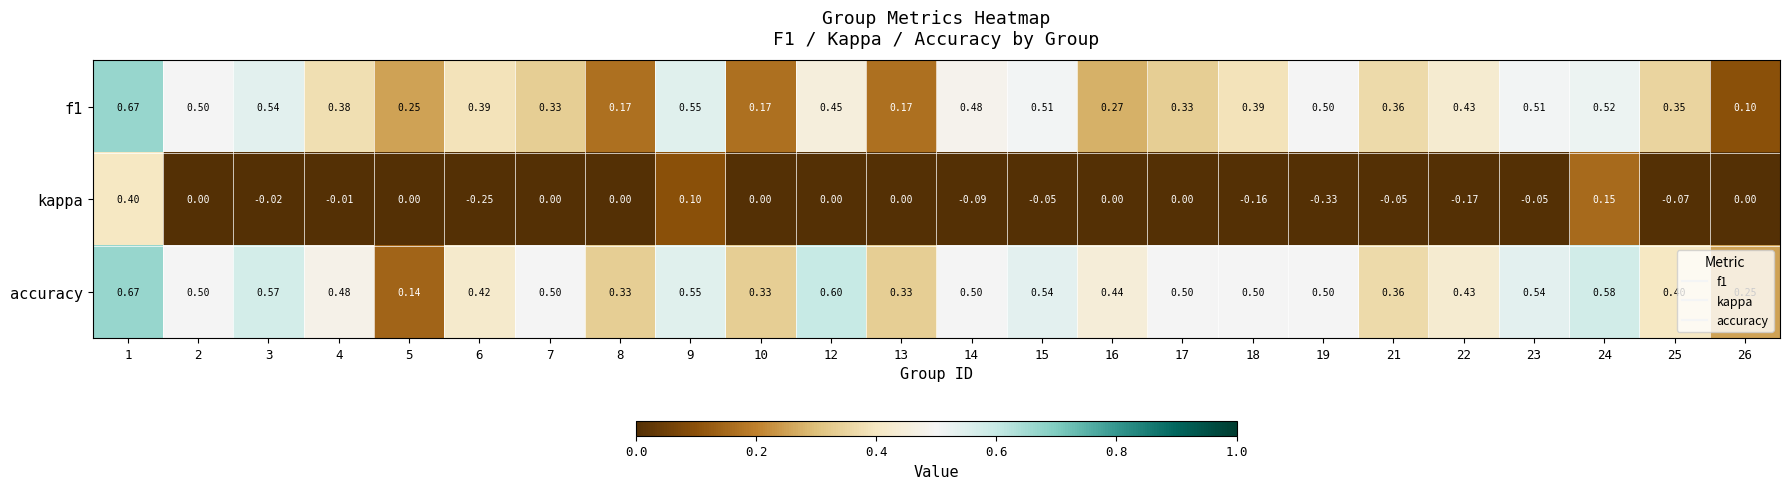

At how many categories does at least one series exceed 0?

24